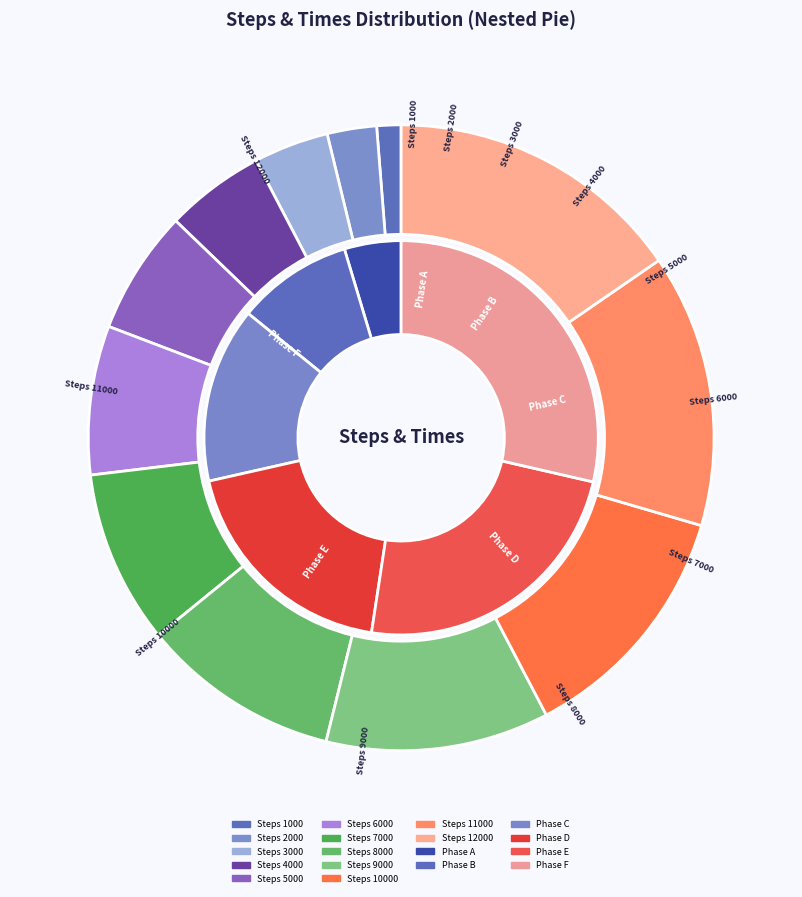

How many slices are in this pie chart?

12